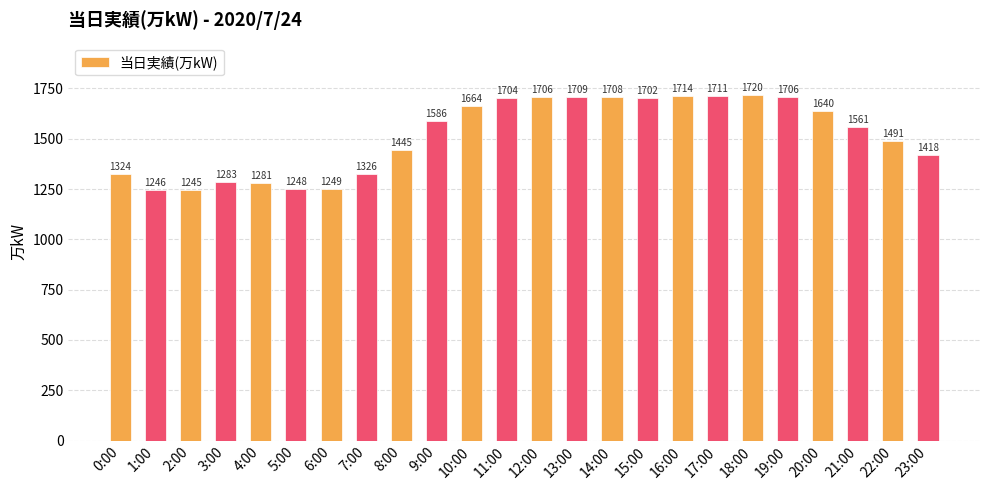

What position from the right is 16:00?

8